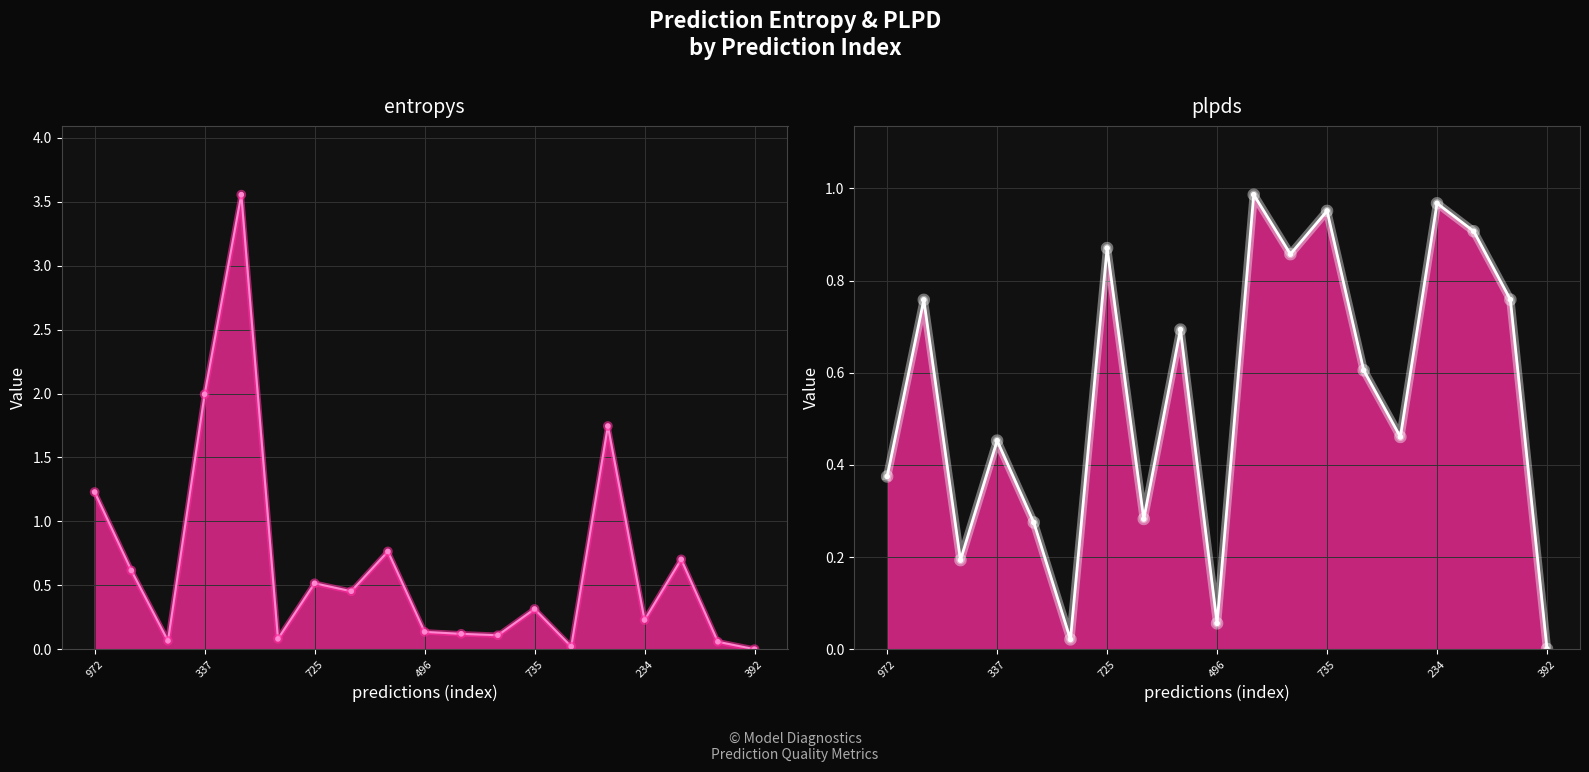

Between 735 and 18, which is larger?

735